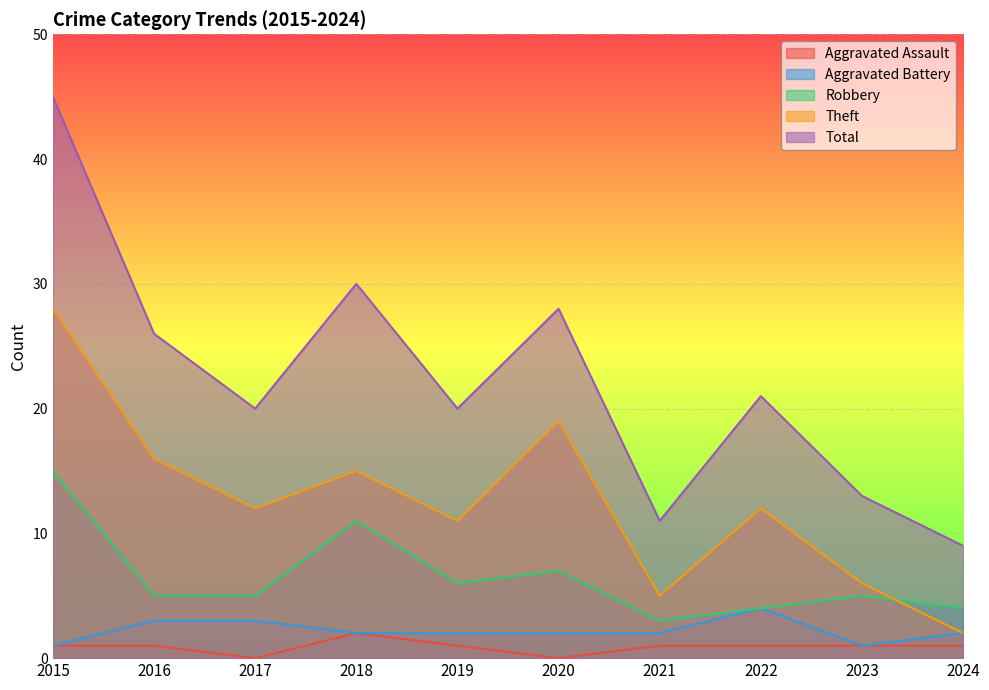

At which category does the chart reach its minimum across all series?

2017